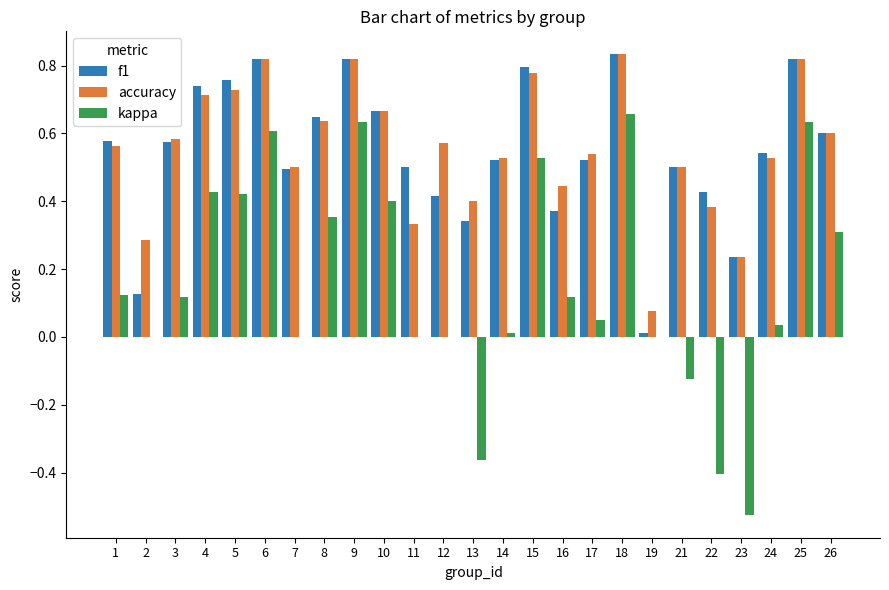

Is the value of accuracy at 14 greater than the value of kappa at 3?

Yes